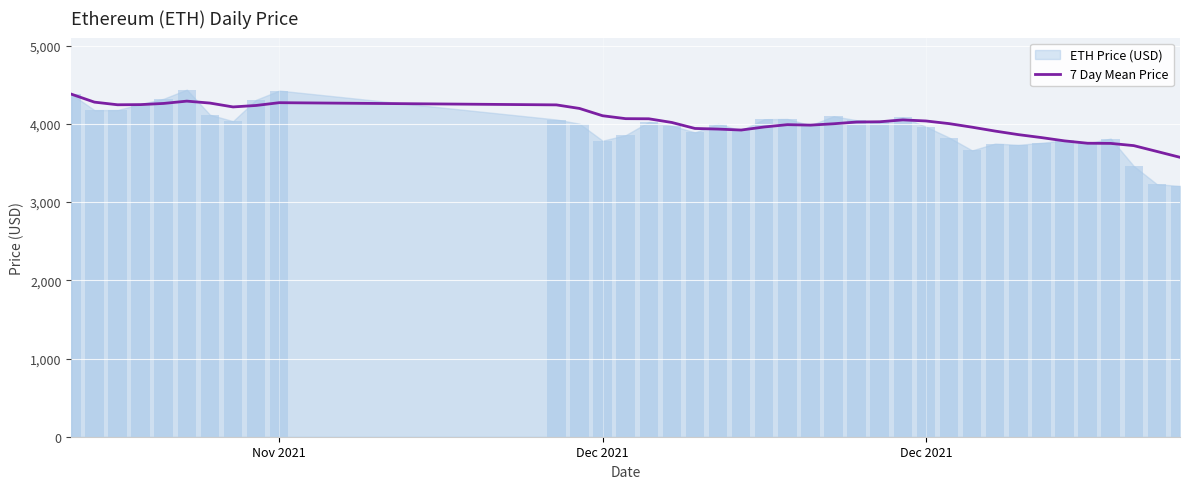

Which category has the highest value across all series?

Nov 2021